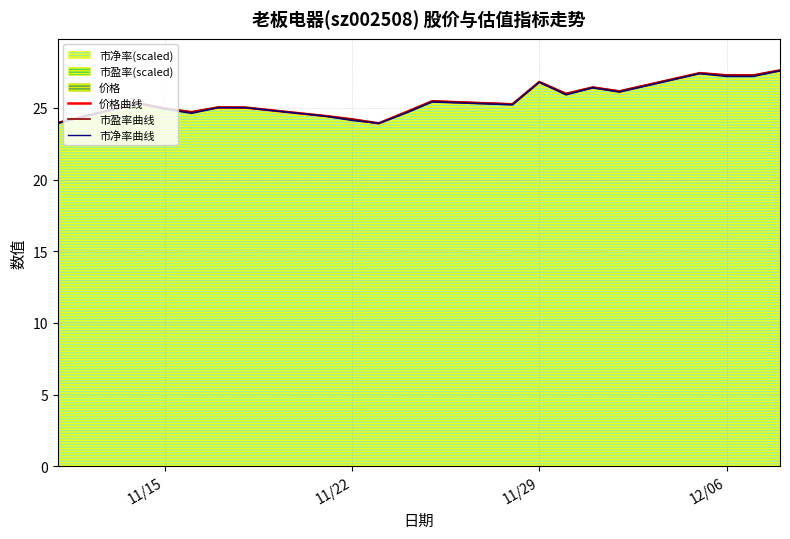

The value of 市净率(scaled) at 11/29 is 26.8. True or false?

True